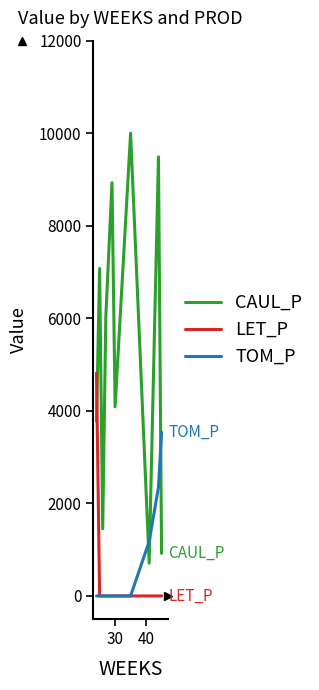

What is the greatest value displayed?

10000.0